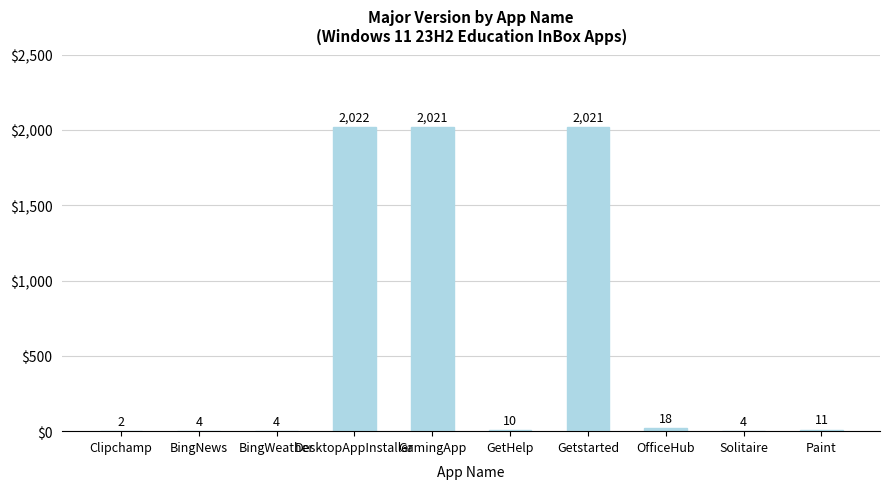

What is the ratio of the value at BingNews to the value at Paint?

0.4